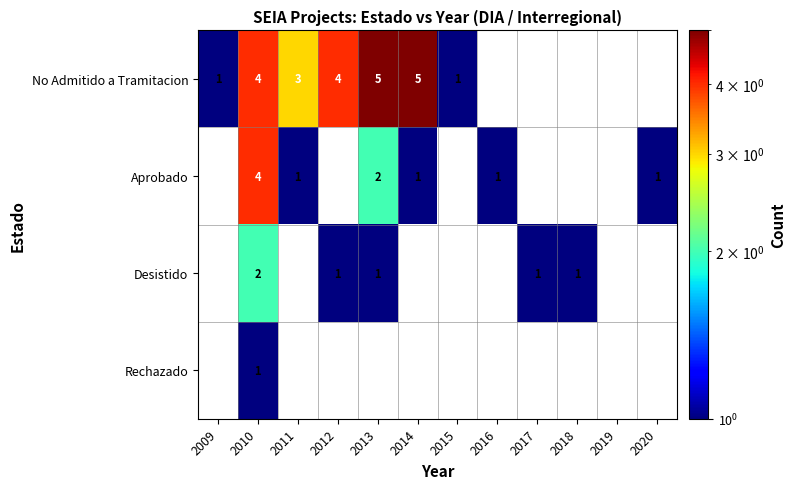

The Desistido series shows 0 at 2017. True or false?

False